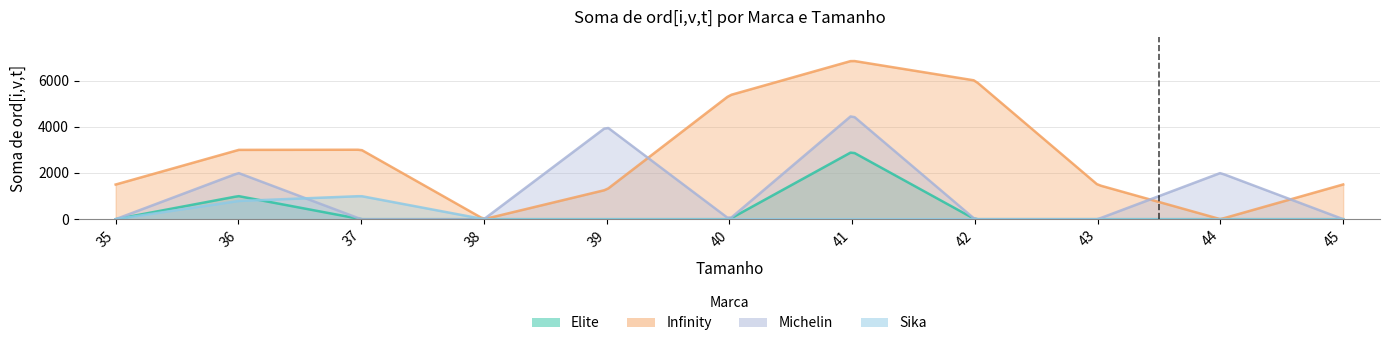

At which category does Elite reach its first local peak?

36